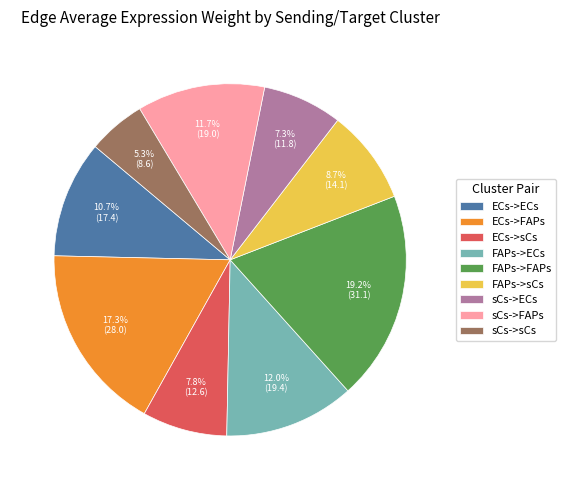

Count the number of slices in the pie.

9